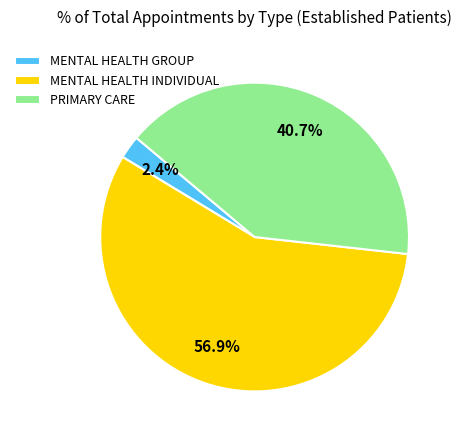

To the nearest percent, what is the combined percentage of PRIMARY CARE and MENTAL HEALTH INDIVIDUAL?

98%